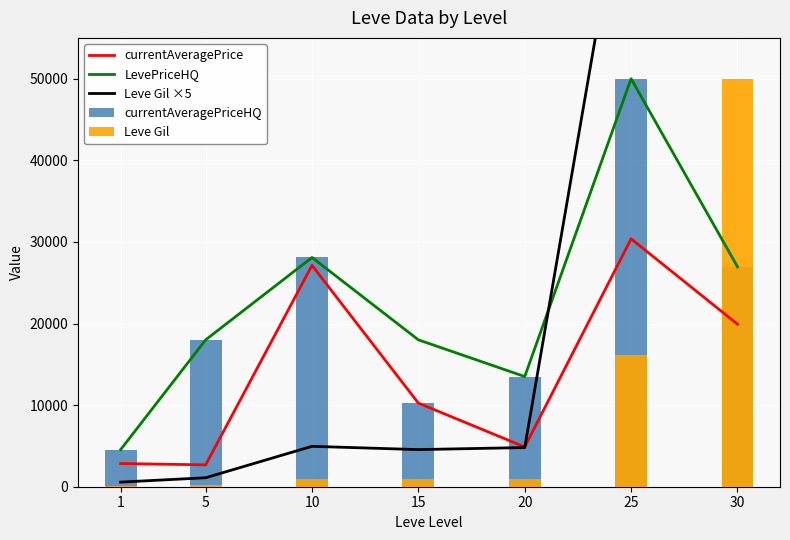

Reading left to right, list all the values displayed in this chart.

currentAveragePrice: 1=2840.8	5=2680.0	10=27125.0	15=10248.0	20=4874.6	25=30375.1	30=19925.0
LevePriceHQ: 1=4534.1	5=18000.0	10=28092.0	15=18000.0	20=13500.0	25=50000.0	30=26959.0
Leve Gil ×5: 1=565.0	5=1100.0	10=4950.0	15=4550.0	20=4800.0	25=80400.0	30=250000.0
currentAveragePriceHQ: 1=4534.1	5=18000.0	10=28092.0	15=10248.0	20=13500.0	25=50000.0	30=26959.0
Leve Gil: 1=113.0	5=220.0	10=990.0	15=910.0	20=960.0	25=16080.0	30=50000.0